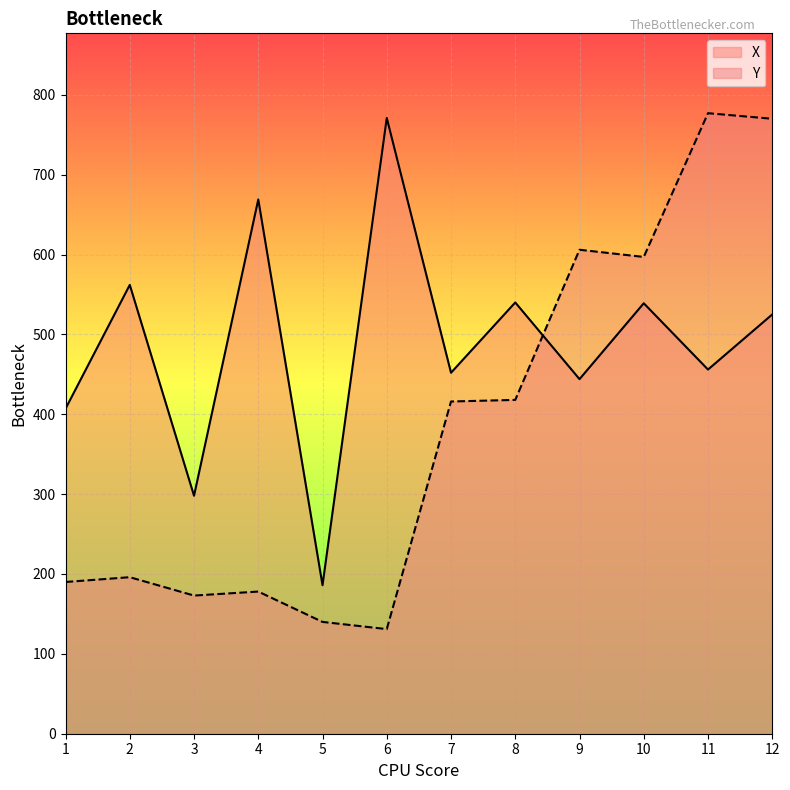

Which series has the widest spread of values?

Y